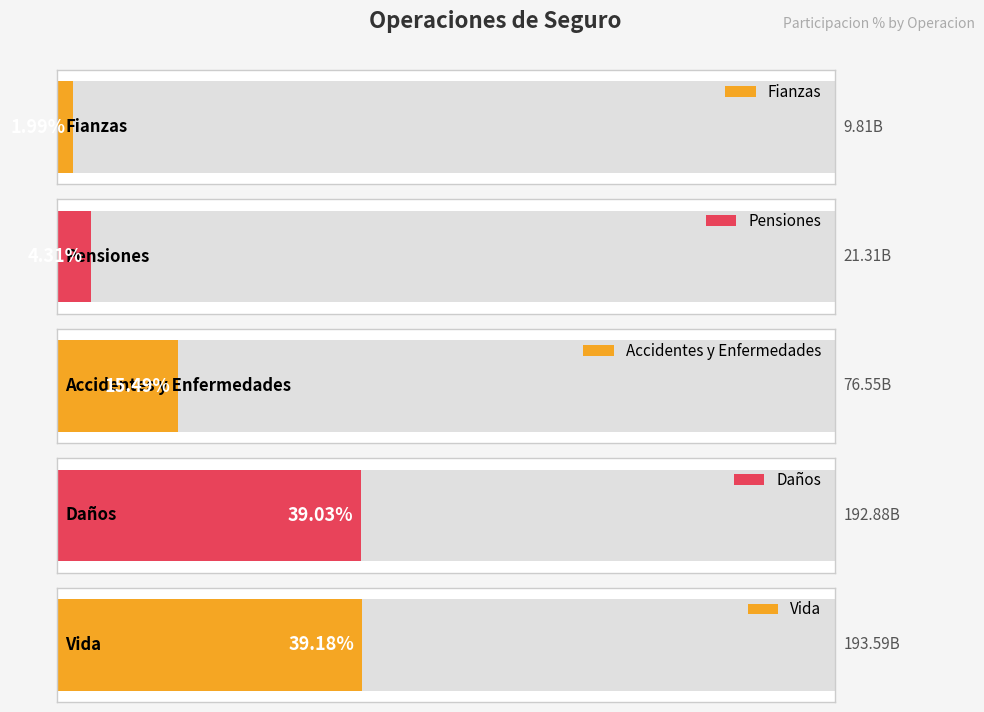

The IMPORTE series shows 76546710000.0 at Accidentes y Enfermedades. True or false?

True